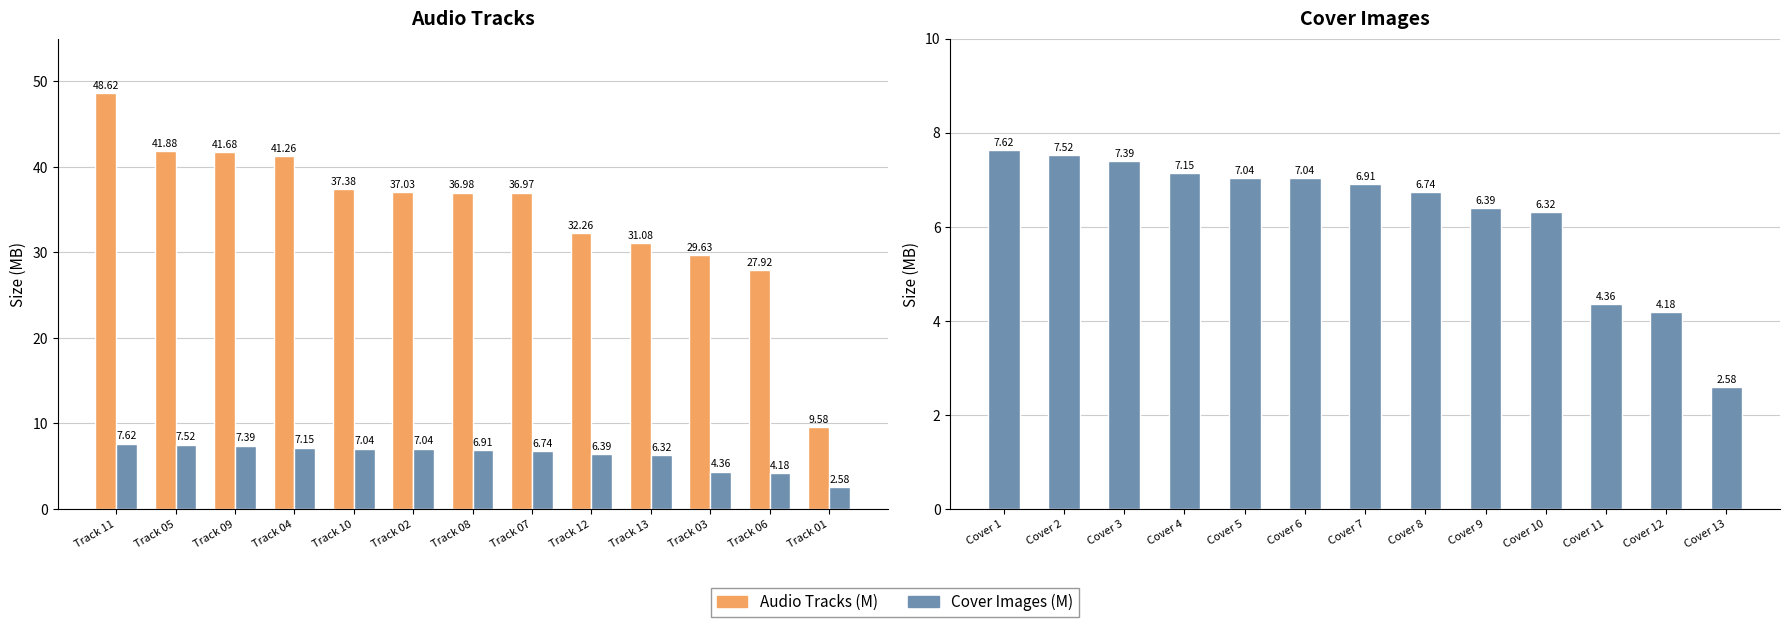

How many values in the Audio Tracks (M) series exceed 36?

8